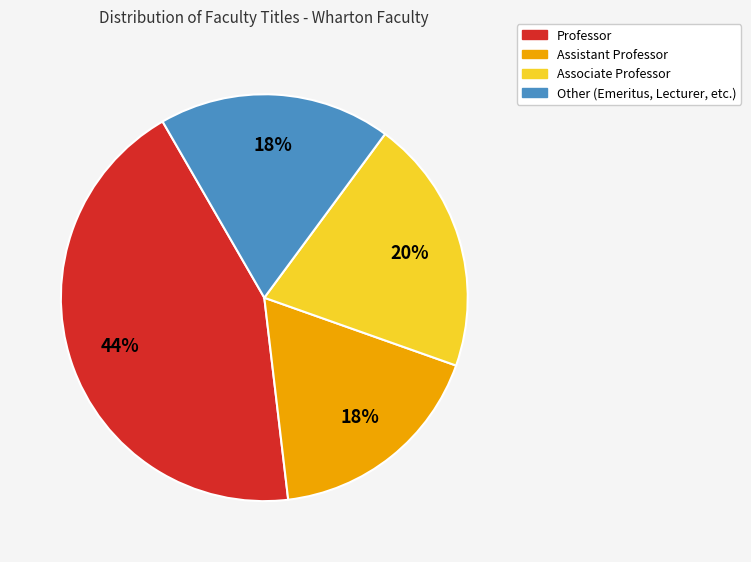

True or false: Associate Professor accounts for 20% of the total.

True